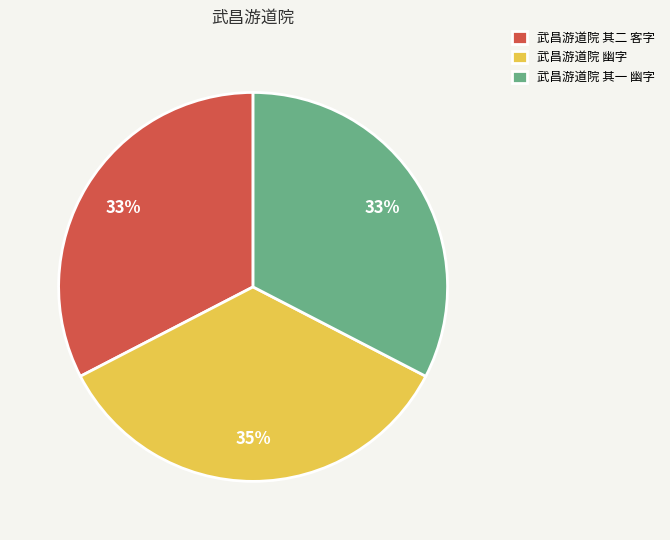

Is the sum of 武昌游道院 其一 幽字 and 武昌游道院 其二 客字 greater than half?

Yes